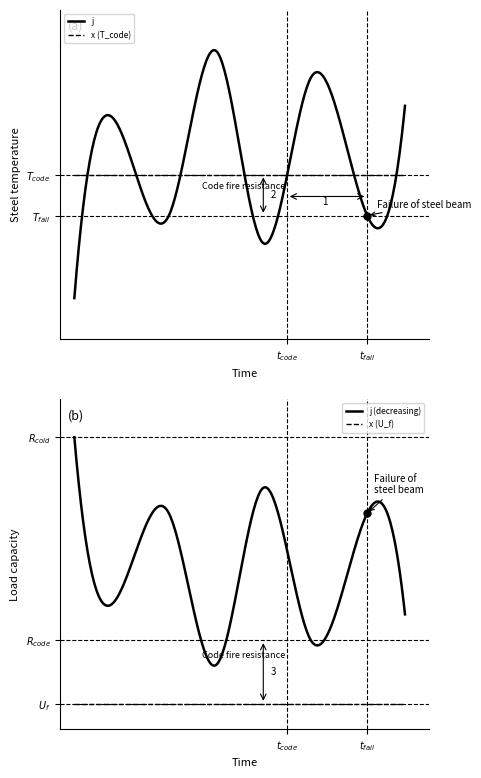

True or false: j and x cross at least once.

False